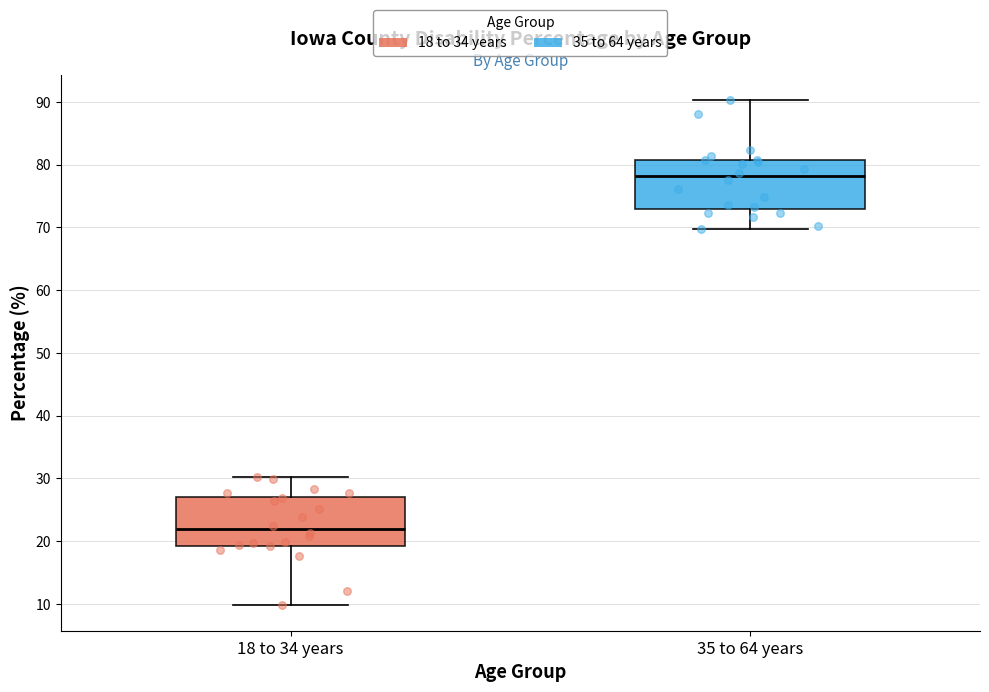

Which box has the highest median line?

35 to 64 years